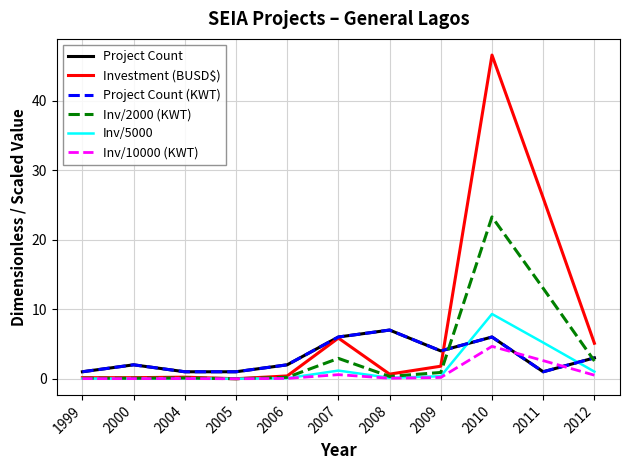

Does the chart display data point markers on the line(s)?

No